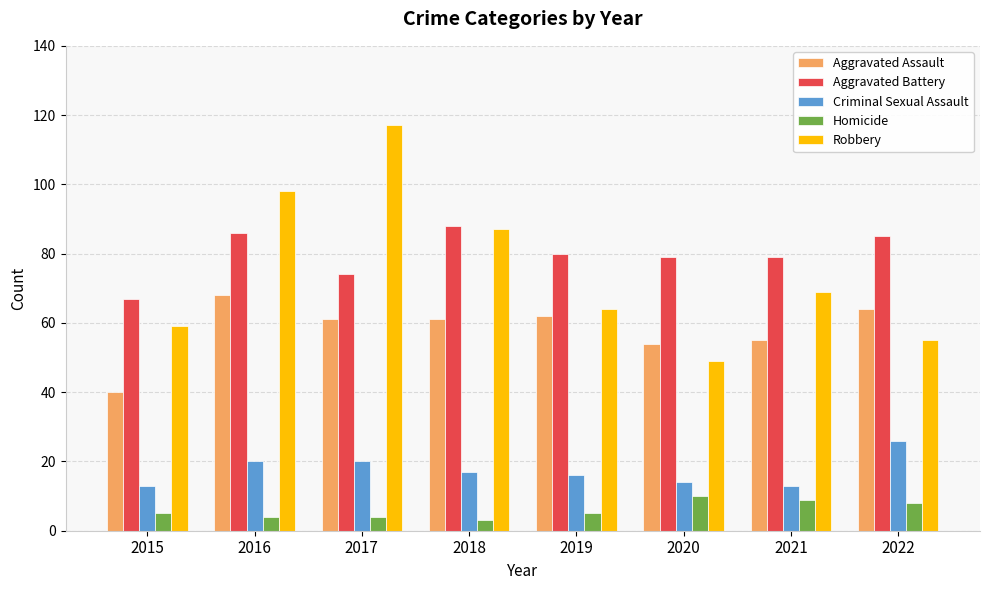

What is the highest value of the Homicide series?

10